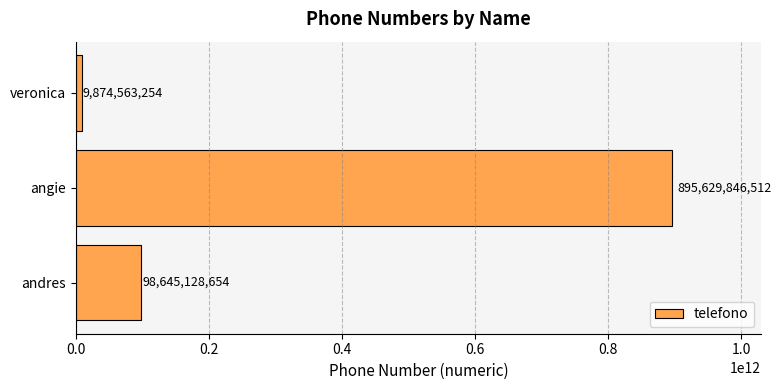

At which category does the chart reach its peak across all series?

angie